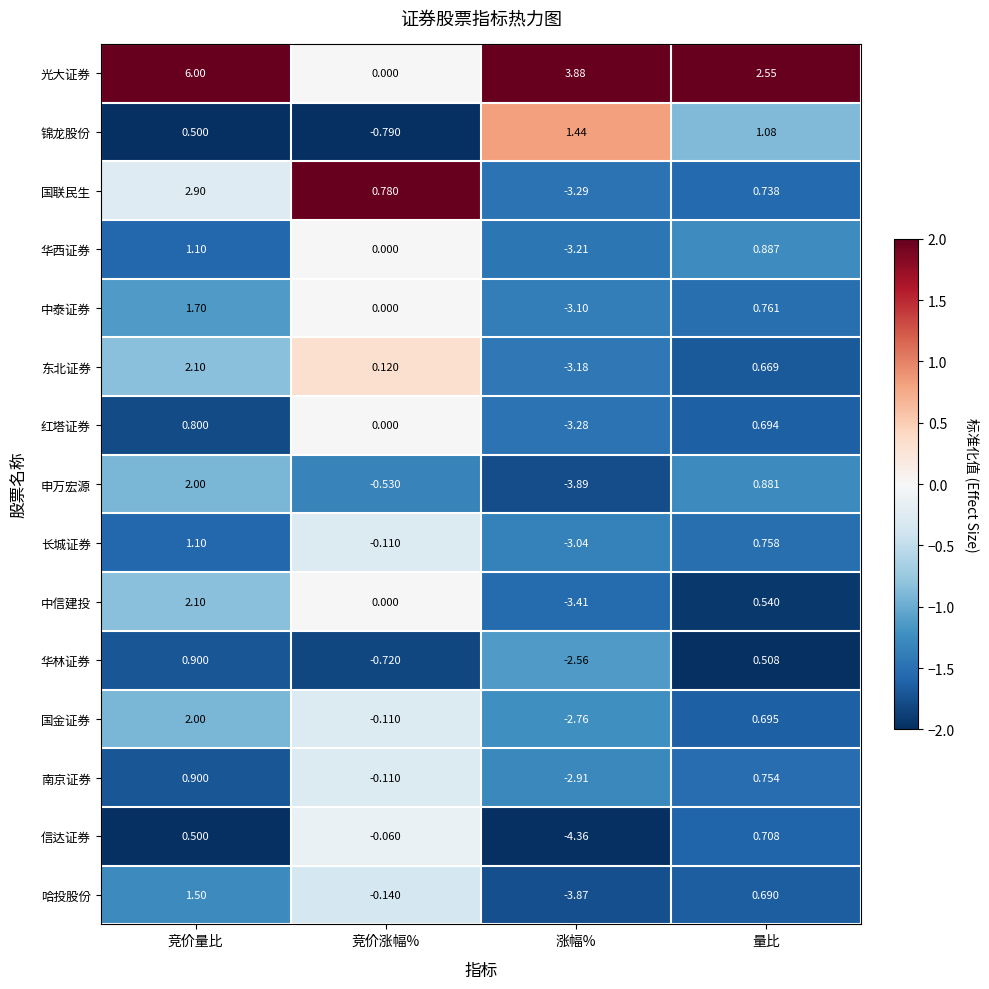

Which series has the largest total across all categories?

光大证券